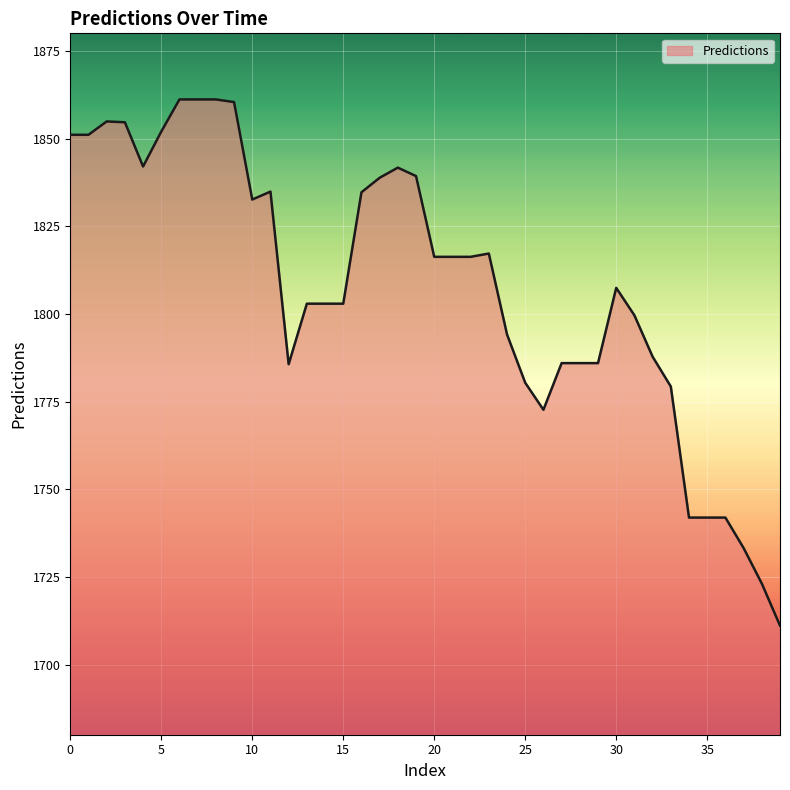

What is the greatest value displayed?

1861.2